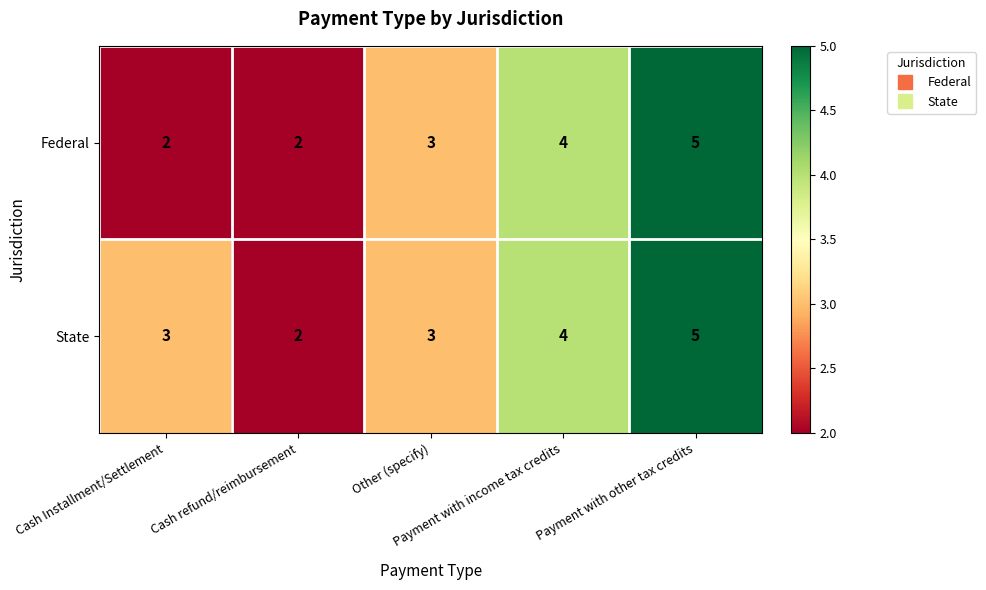

What is the difference between the maximum and minimum values in the State series?

3